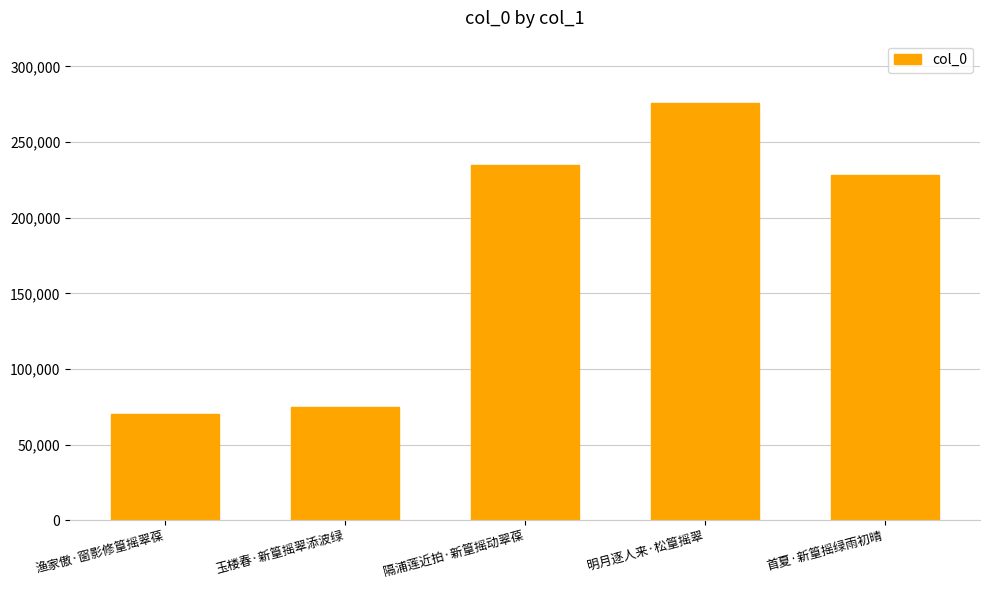

What is the approximate value at 渔家傲·窗影修篁摇翠葆, to the nearest 100?

70600